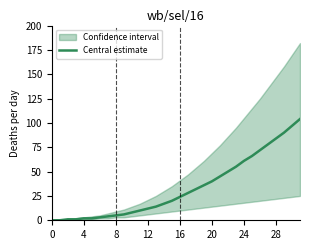

Does the chart display data point markers on the line(s)?

No